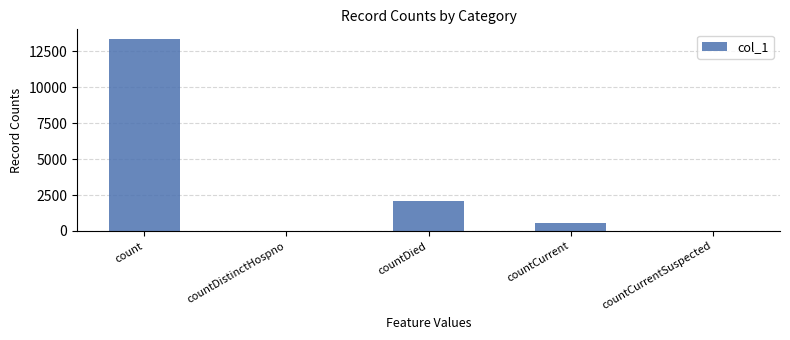

Where is the data nearest to the value 6687?

countDied